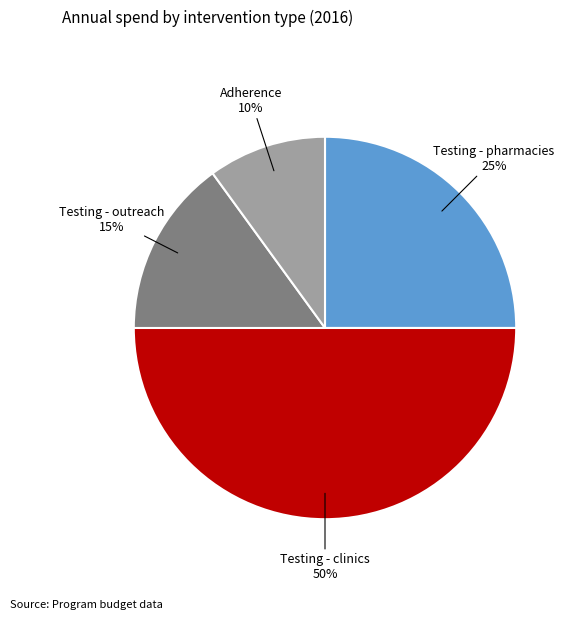

To the nearest percent, what is the average slice percentage?

25%